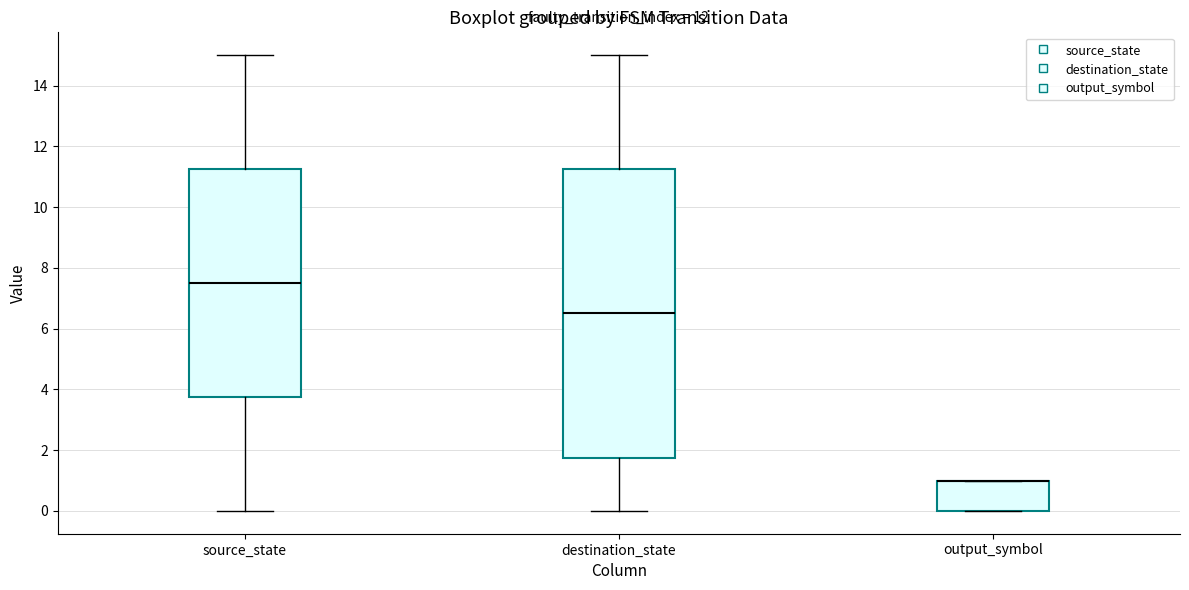

Where is the upper edge of the box for destination_state on the y-axis? The values are not printed on the chart, so give them approximately, as read against the axis.

11.2